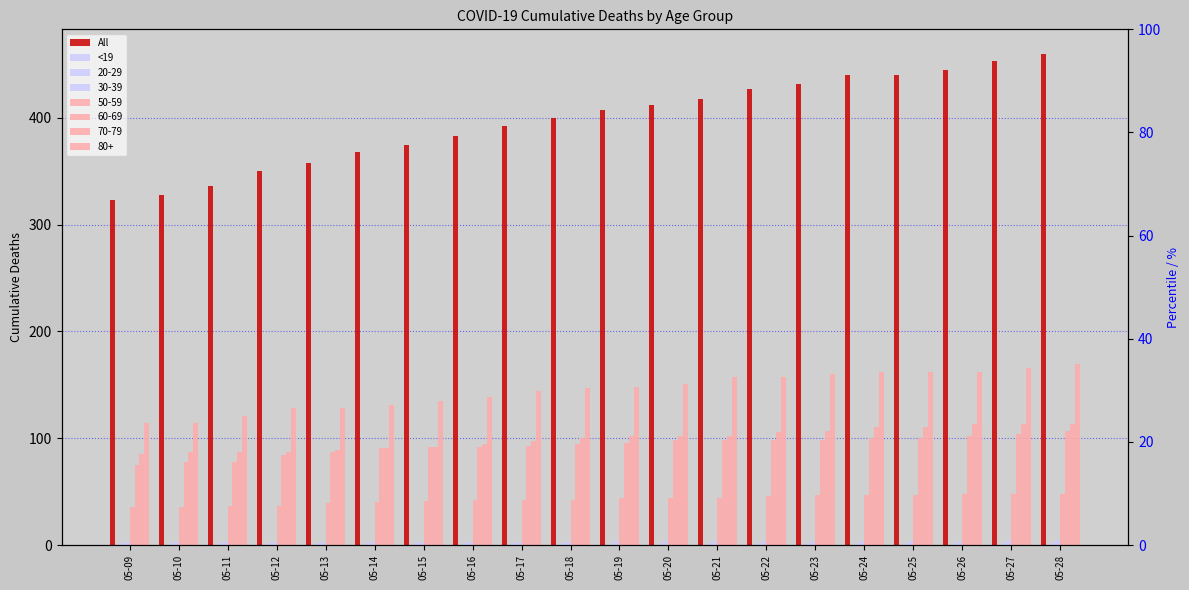

Which category has the highest value in the All series?

05-28